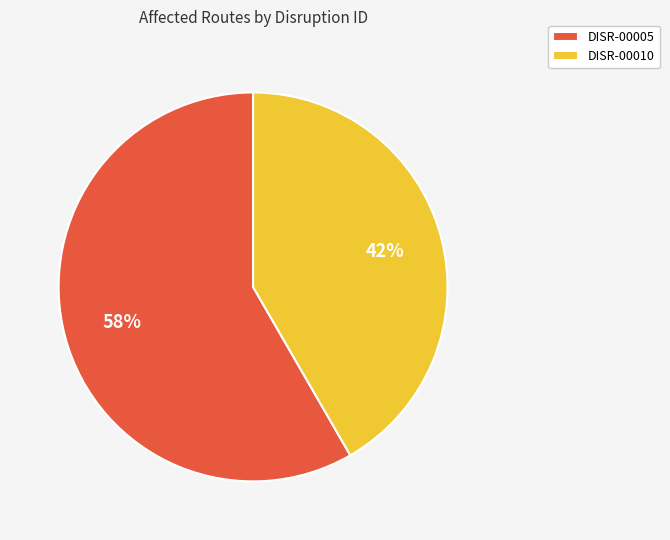

Count the number of slices in the pie.

2